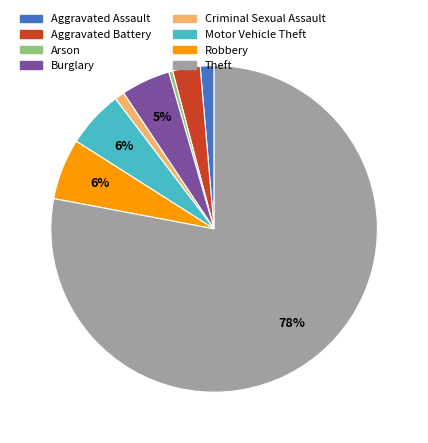

Is it true that Arson is 9% of the pie?

False